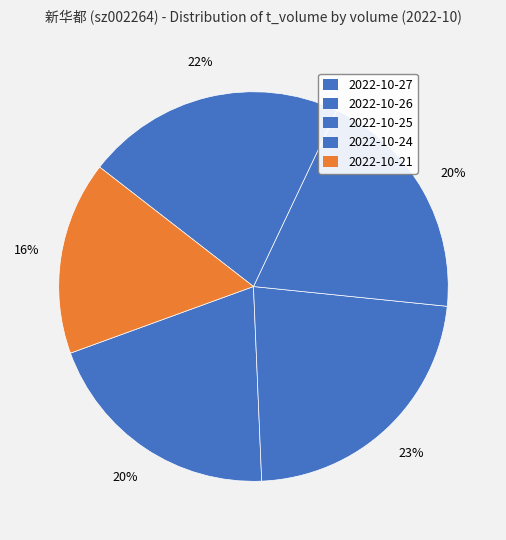

Count the number of slices in the pie.

5